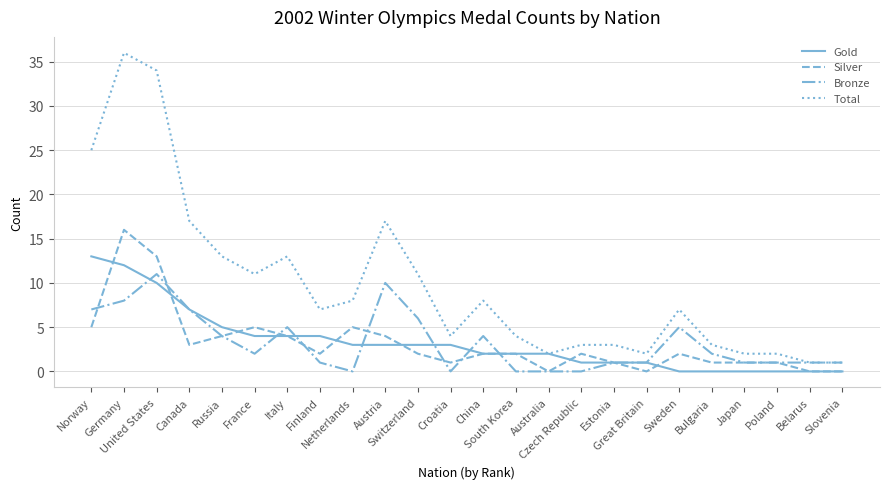

List the series in order of their peak value, lowest first.

Bronze, Gold, Silver, Total